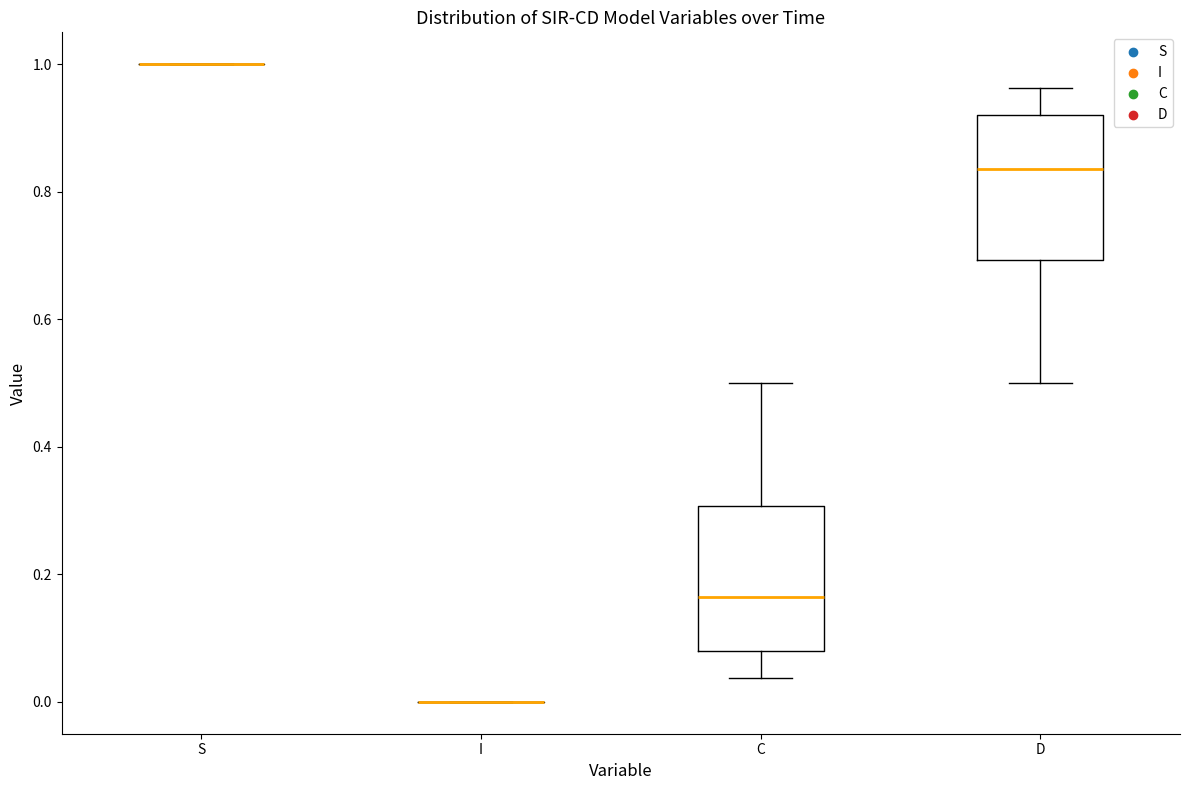

Reading left to right, read every box against the y-axis: the position of its median line, the range the box covers, and the ends of its whiskers. The values are not printed on the chart, so give them approximately, as read against the axis.

S: box collapsed to a line at 1.00, whiskers 1.00 to 1.00
I: box collapsed to a line at 0.00, whiskers 0.00 to 0.00
C: median 0.16, box 0.08 to 0.30, whiskers 0.04 to 0.50
D: median 0.84, box 0.70 to 0.92, whiskers 0.50 to 0.96